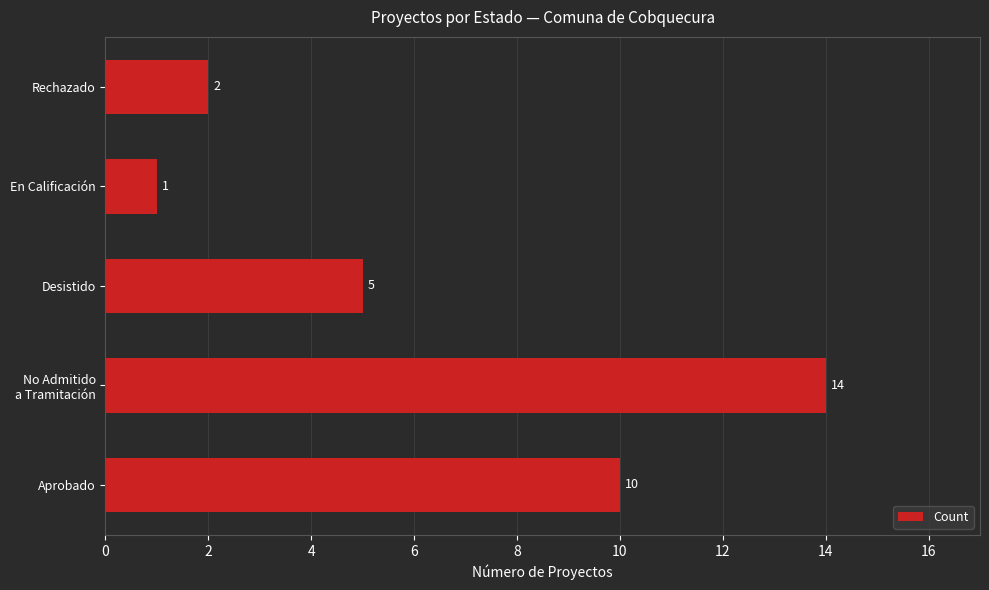

What is the greatest value displayed?

14